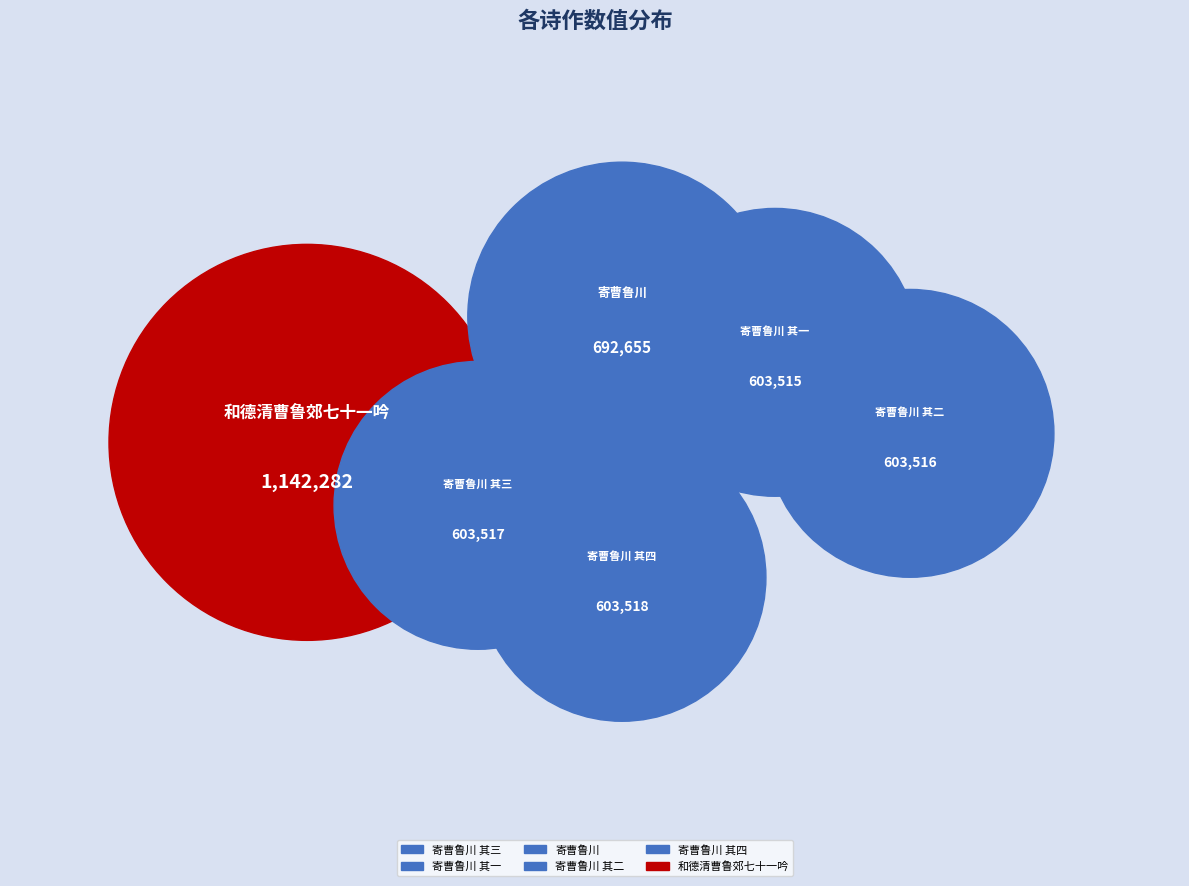

Rank the categories by value from highest to lowest.

和德清曹鲁郊七十一吟, 寄曹鲁川, 寄曹鲁川 其四, 寄曹鲁川 其三, 寄曹鲁川 其二, 寄曹鲁川 其一